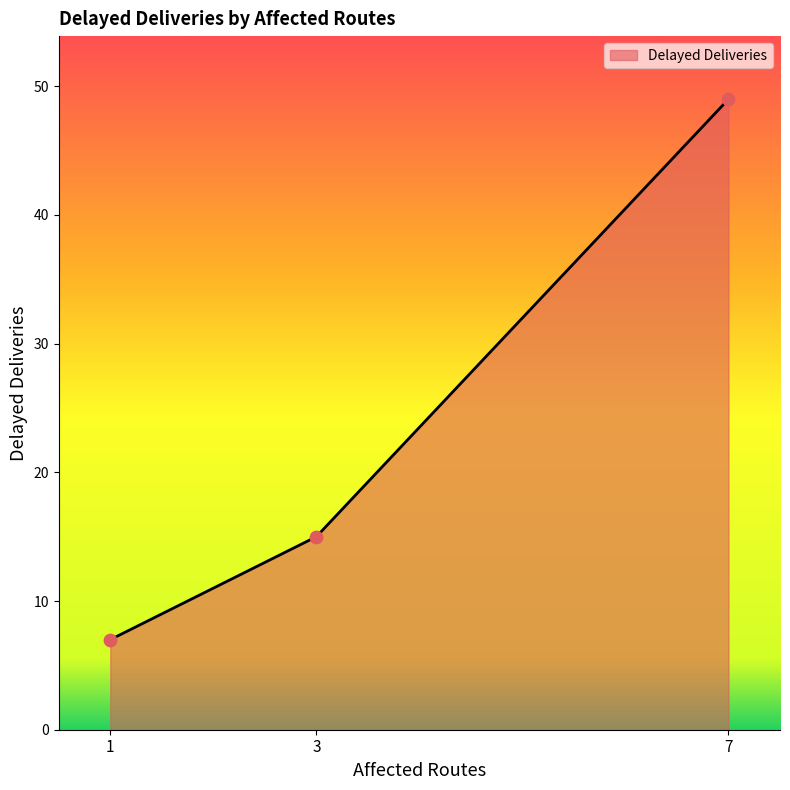

What is the change in value from 3 to 7?

+34